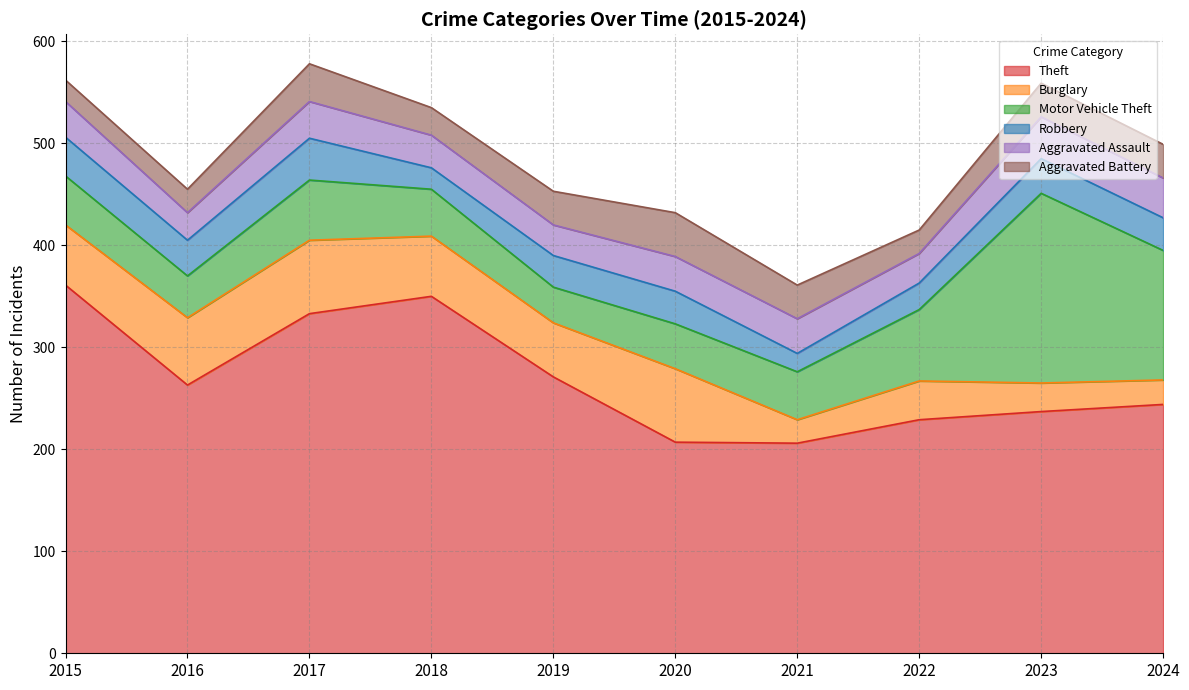

Where is Theft nearest to the value 283?

2019